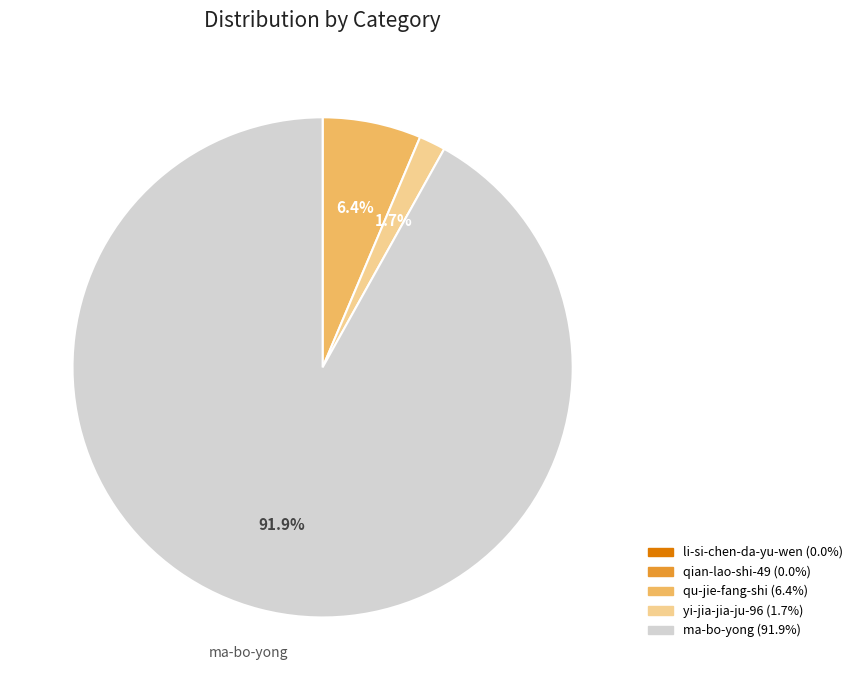

To the nearest percent, what portion does yi-jia-jia-ju-96 represent?

2%